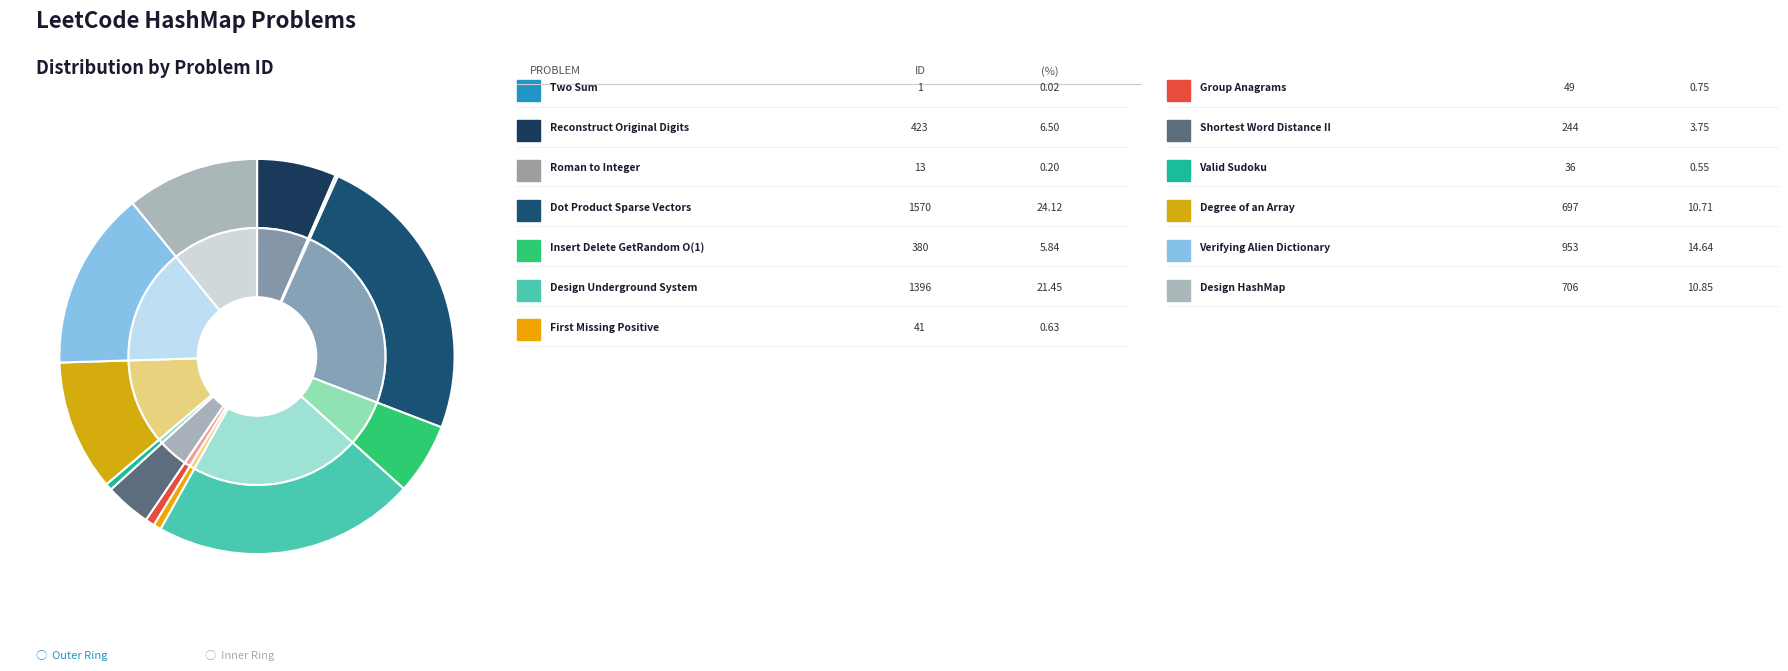

Count the number of slices in the pie.

13